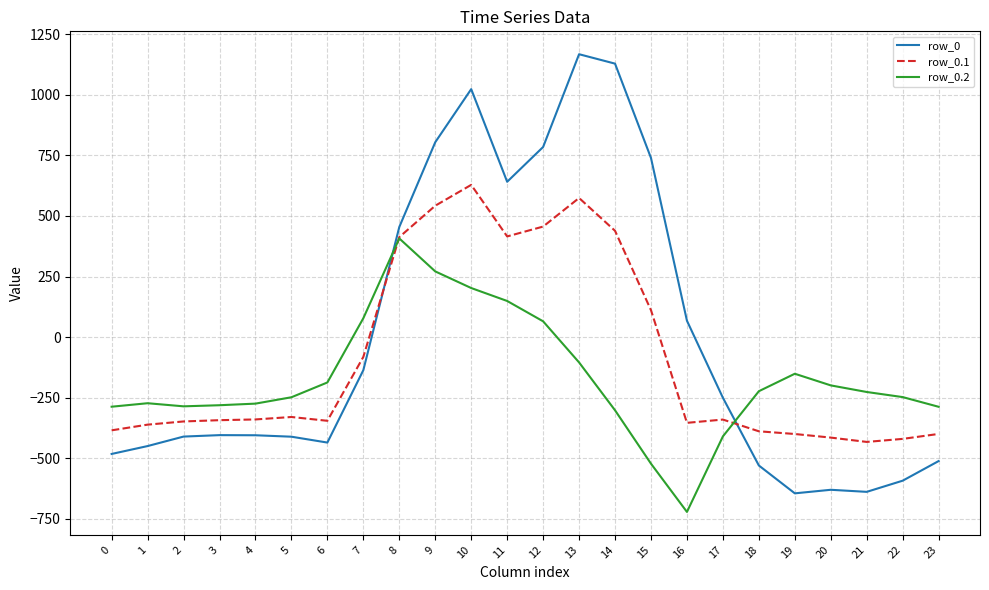

How many categories are shown in the chart?

24